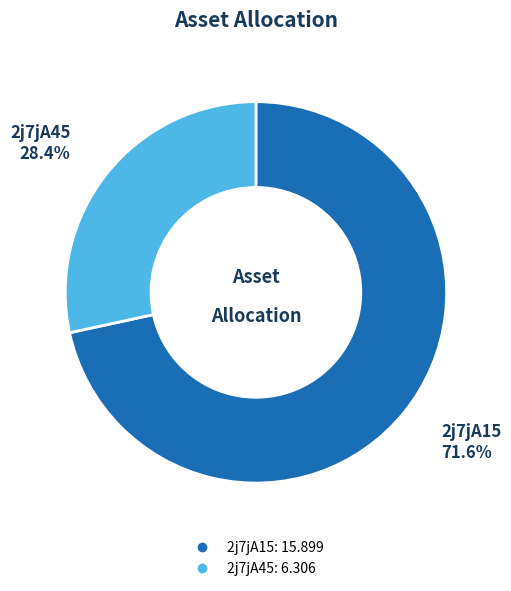

How many slices are in this pie chart?

2